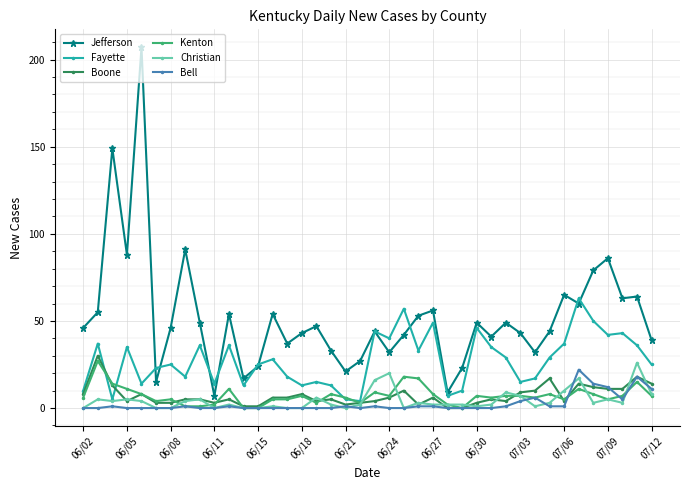

What are all the series names shown in the legend?

Jefferson, Fayette, Boone, Kenton, Christian, Bell